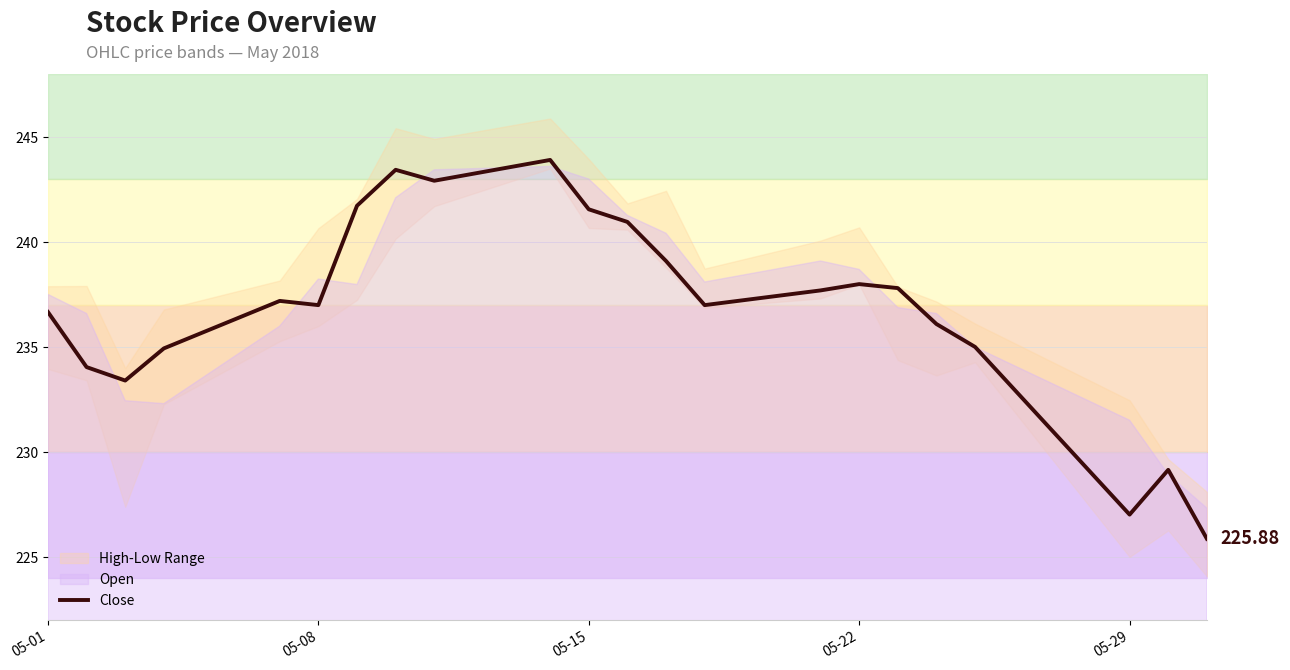

How many lines are shown in the chart?

1